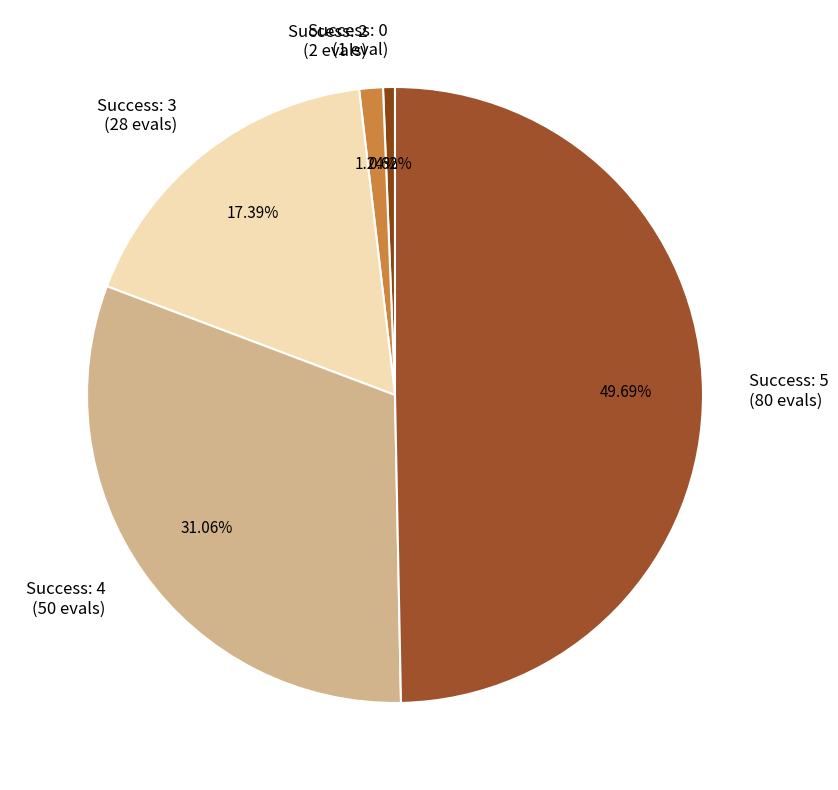

To the nearest percent, what is the difference between the largest and smallest slice percentages?

49%